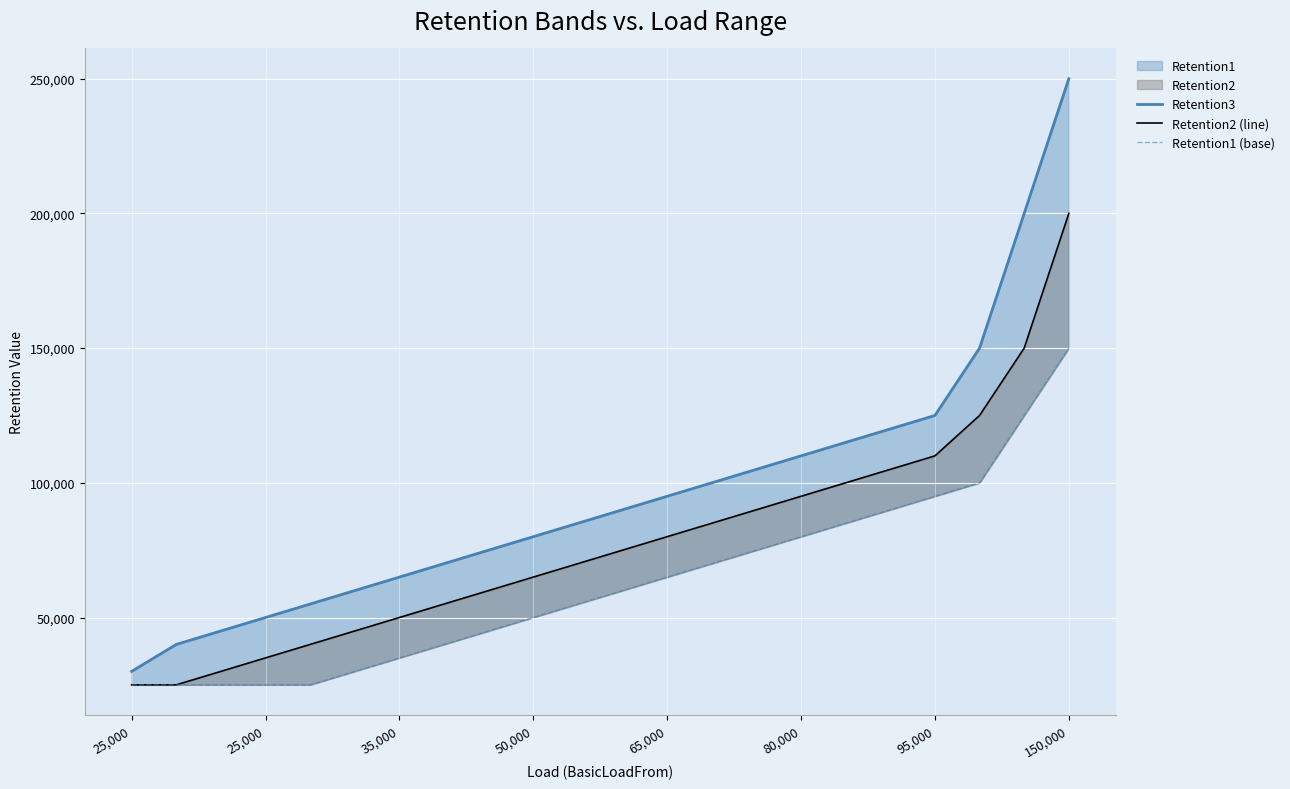

Reading left to right, what are all the values shown in this chart?

Retention3: 30000	40000	45000	50000	55000	60000	65000	70000	75000	80000	85000	90000	95000	100000	105000	110000	115000	120000	125000	150000	200000	250000
Retention2 (line): 25000	25000	30000	35000	40000	45000	50000	55000	60000	65000	70000	75000	80000	85000	90000	95000	100000	105000	110000	125000	150000	200000
Retention1 (base): 25000	25000	25000	25000	25000	30000	35000	40000	45000	50000	55000	60000	65000	70000	75000	80000	85000	90000	95000	100000	125000	150000